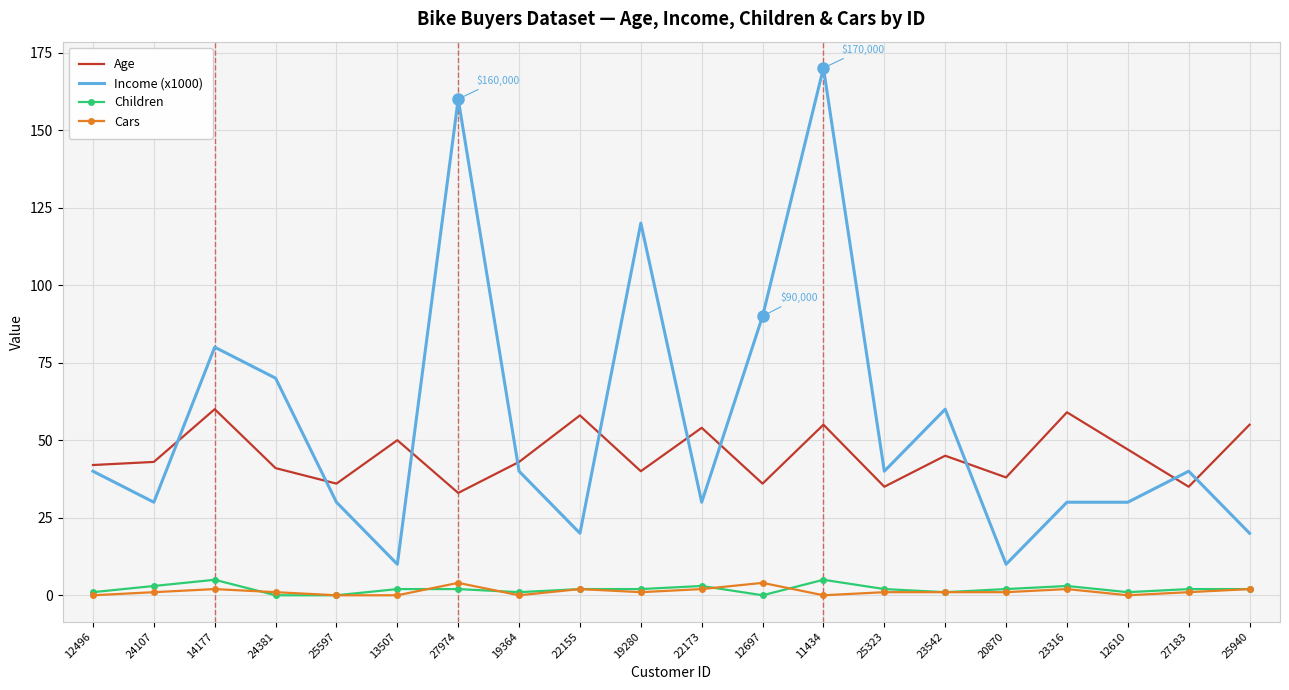

Count the number of categories in the chart.

20